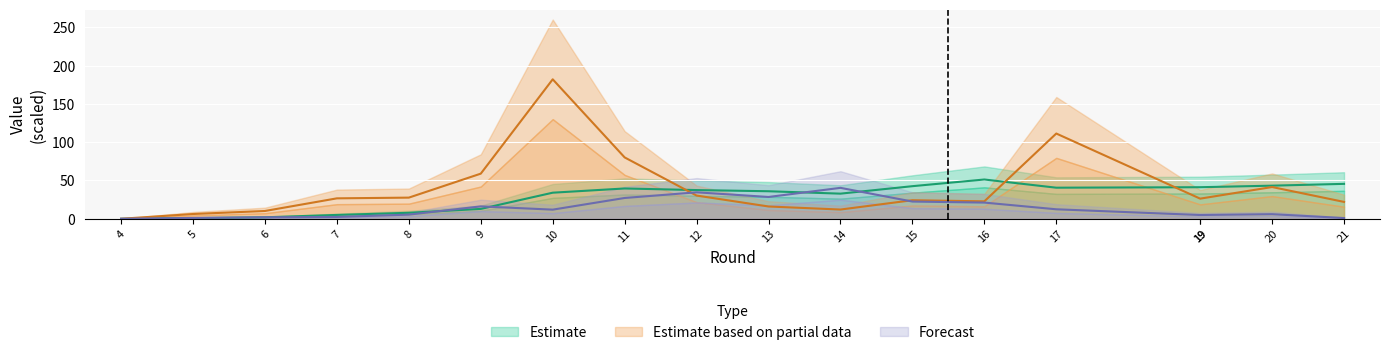

True or false: transfers_out has more than 2 points higher than both neighbors.

True